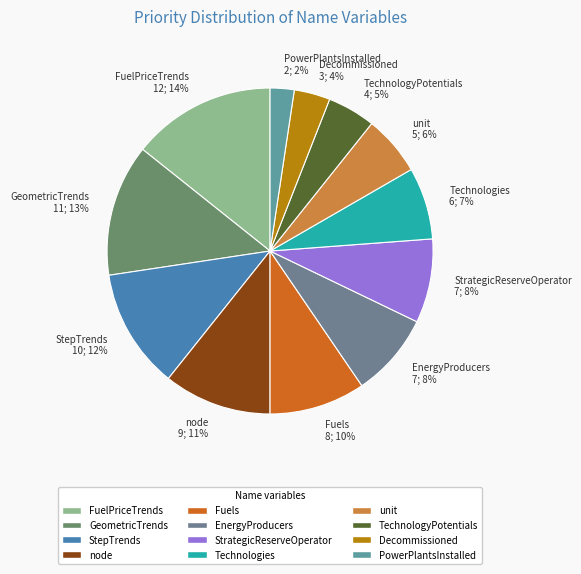

Count the number of slices in the pie.

12